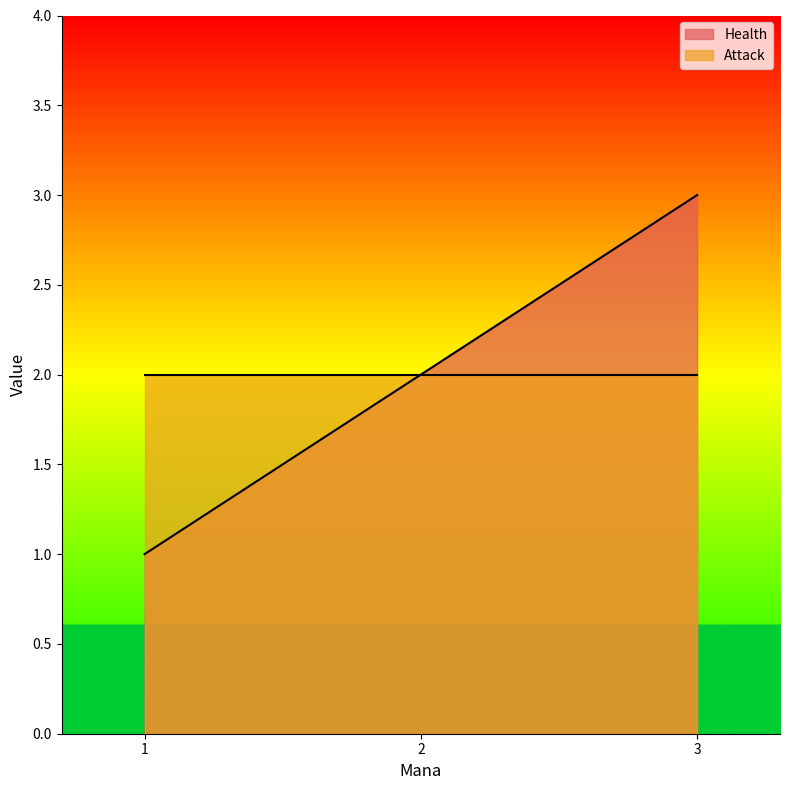

List the labels in order of value, smallest first.

1, 2, 3